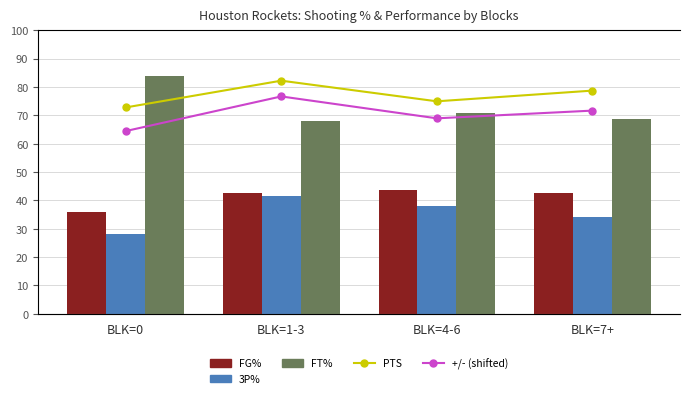

Are the bars horizontal?

No